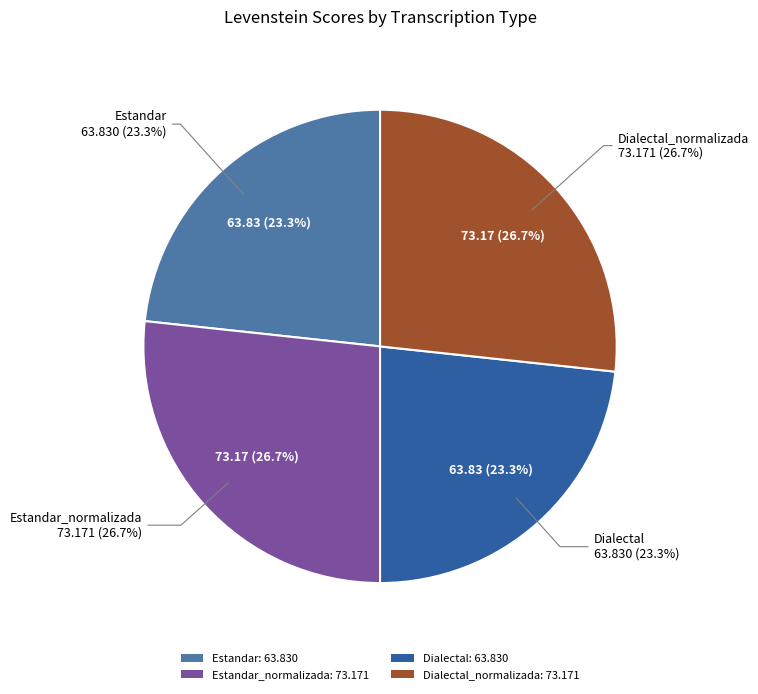

Which category has the biggest portion of the pie?

Estandar_normalizada